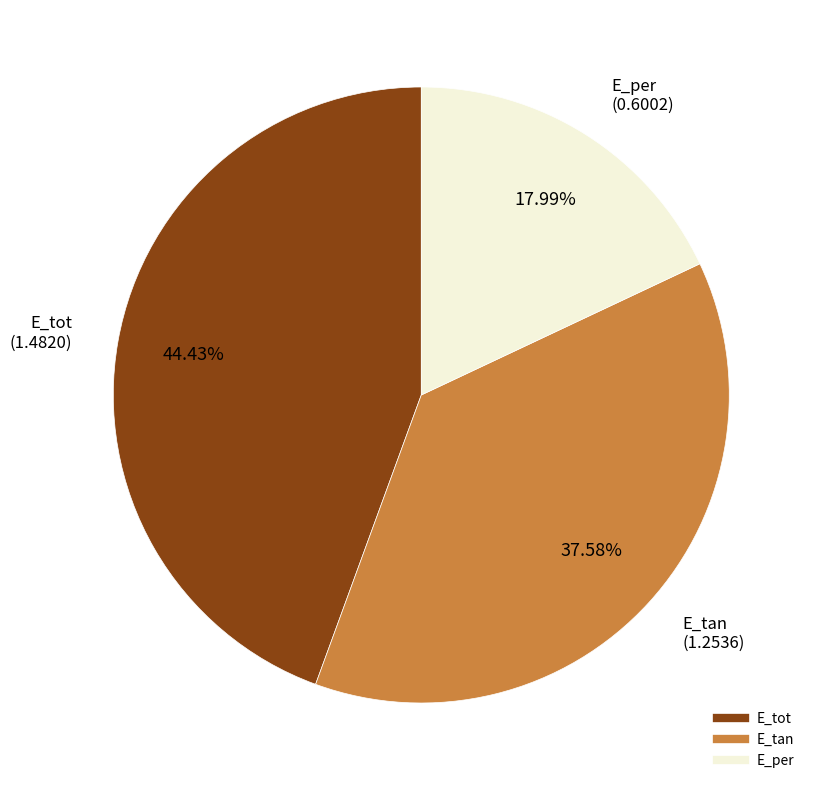

Which slice is the largest?

E_tot